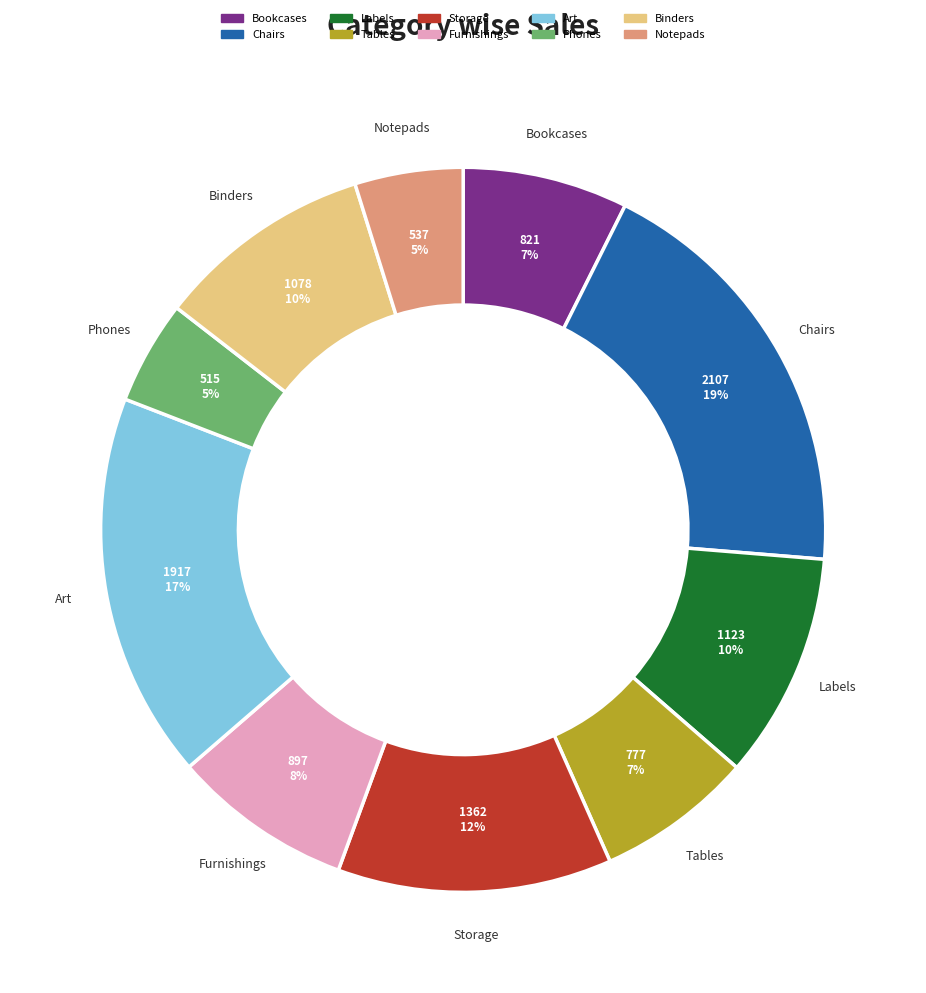

Which category has the biggest portion of the pie?

Chairs